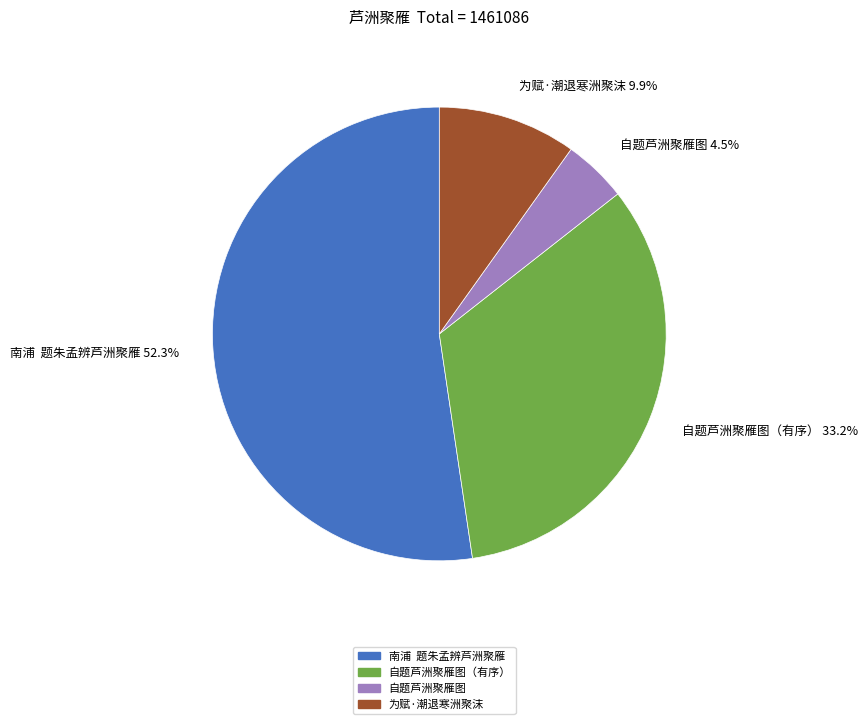

Approximately how many times larger is the value at 为赋·潮退寒洲聚沫 compared to 自题芦洲聚雁图?

2.2